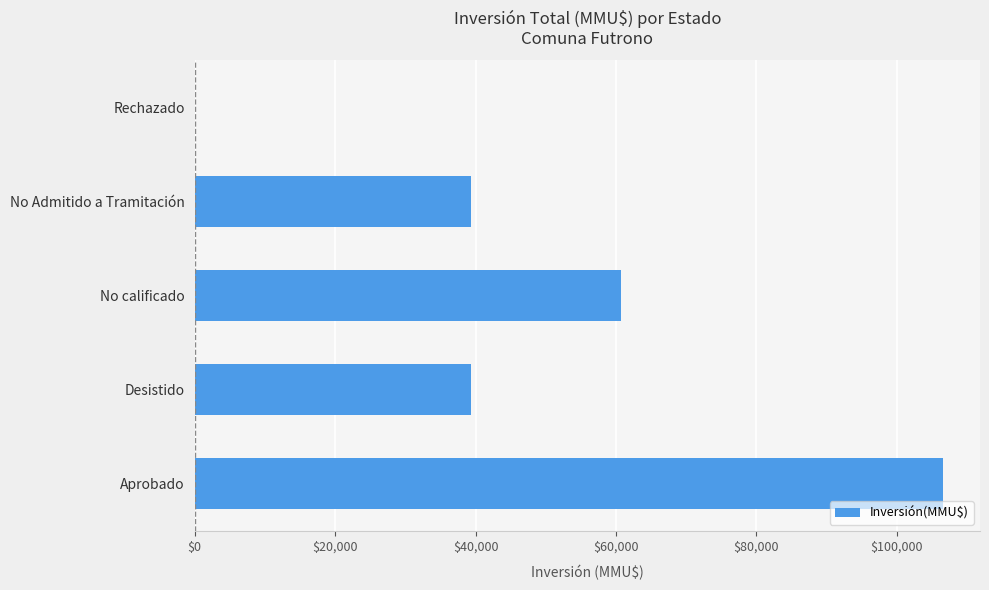

What is the change in value from No calificado to No Admitido a Tramitación?

-21278